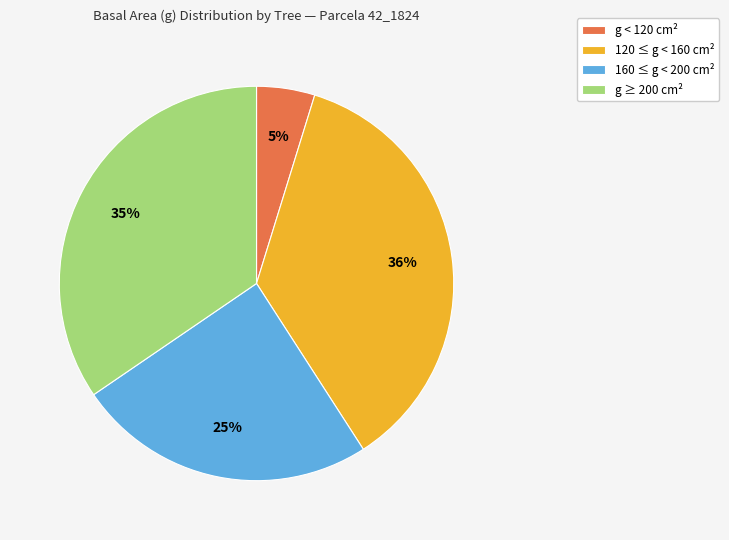

To the nearest percent, what portion does g < 120 cm² represent?

5%